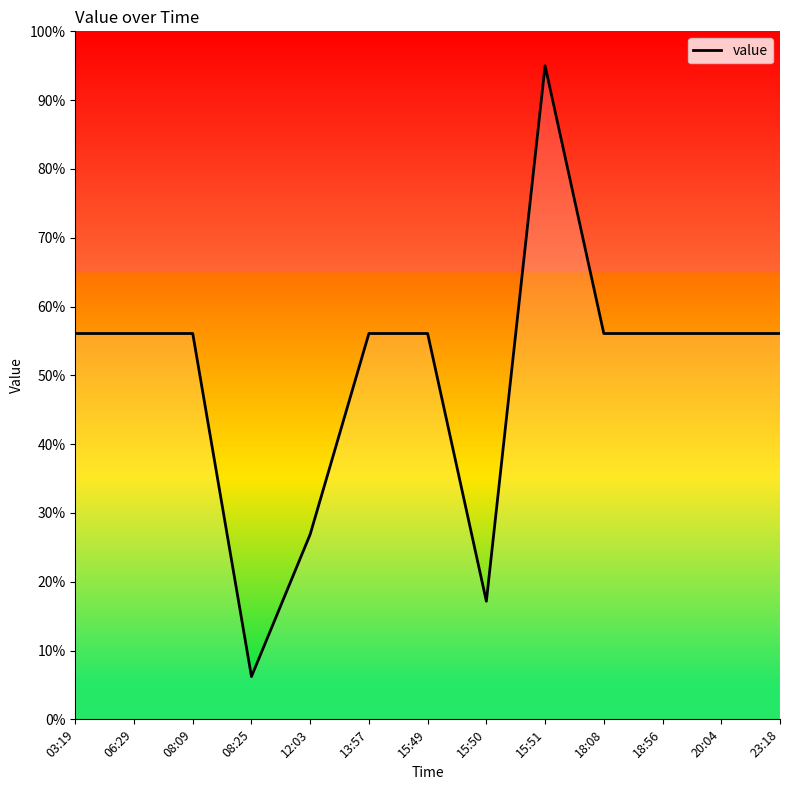

Reading left to right, what are all the values shown in this chart?

03:19=56.1	06:29=56.1	08:09=56.1	08:25=6.2	12:03=26.9	13:57=56.1	15:49=56.1	15:50=17.2	15:51=95.0	18:08=56.1	18:56=56.1	20:04=56.1	23:18=56.1